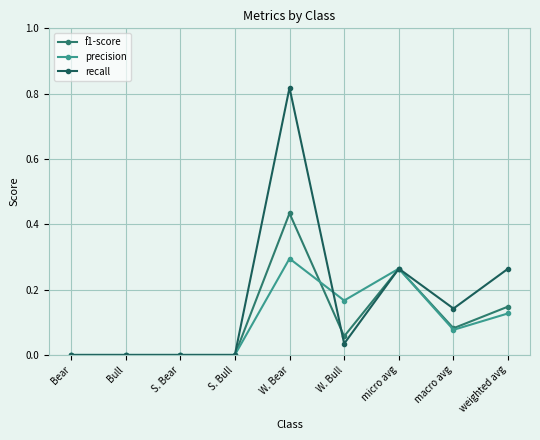

What is the label of the 6th point from the right?

S. Bull